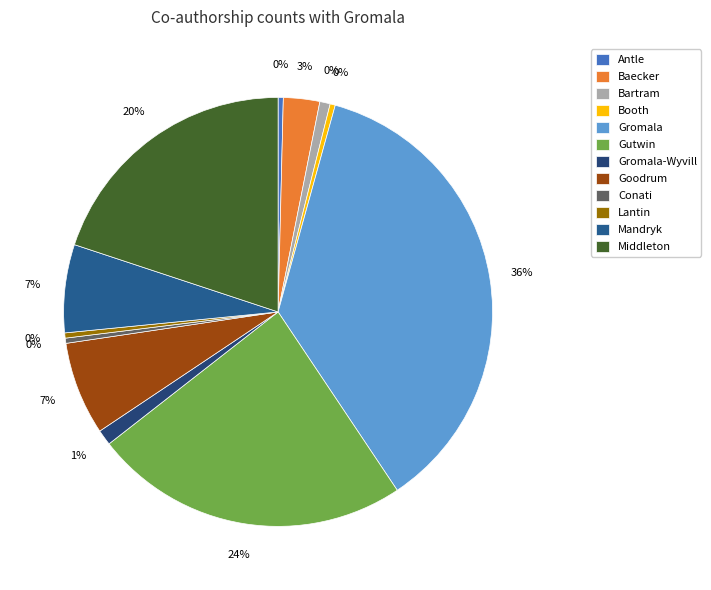

To the nearest percent, what is the difference between the largest and smallest slice percentages?

36%